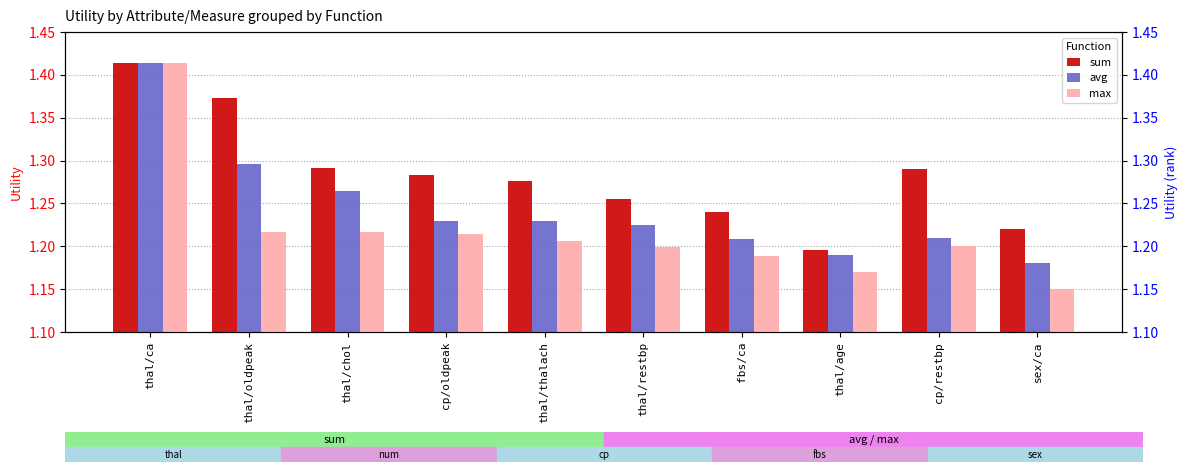

Reading left to right, list all the values displayed in this chart.

sum: 1.4	1.4	1.3	1.3	1.3	1.3	1.2	1.2	1.3	1.2
avg: 1.4	1.3	1.3	1.2	1.2	1.2	1.2	1.2	1.2	1.2
max: 1.4	1.2	1.2	1.2	1.2	1.2	1.2	1.2	1.2	1.1